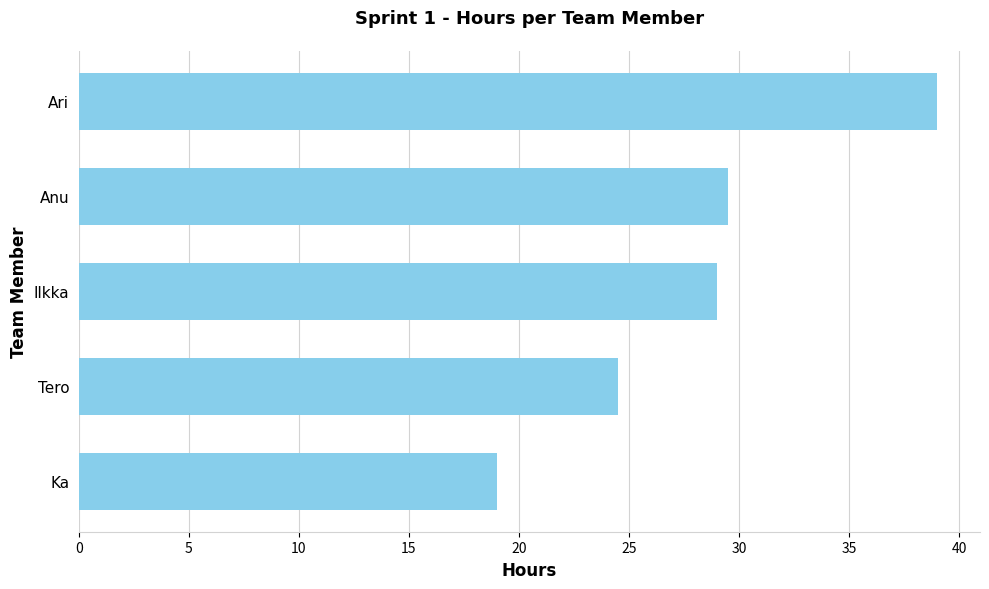

Between Tero and Ka, which is larger?

Tero